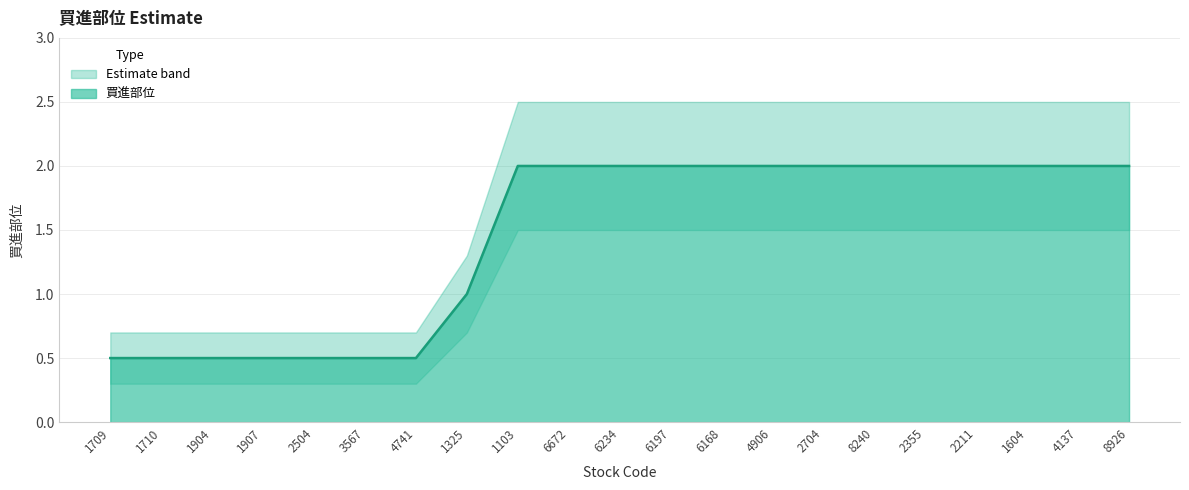

What is the difference between the maximum and second lowest values?

1.5